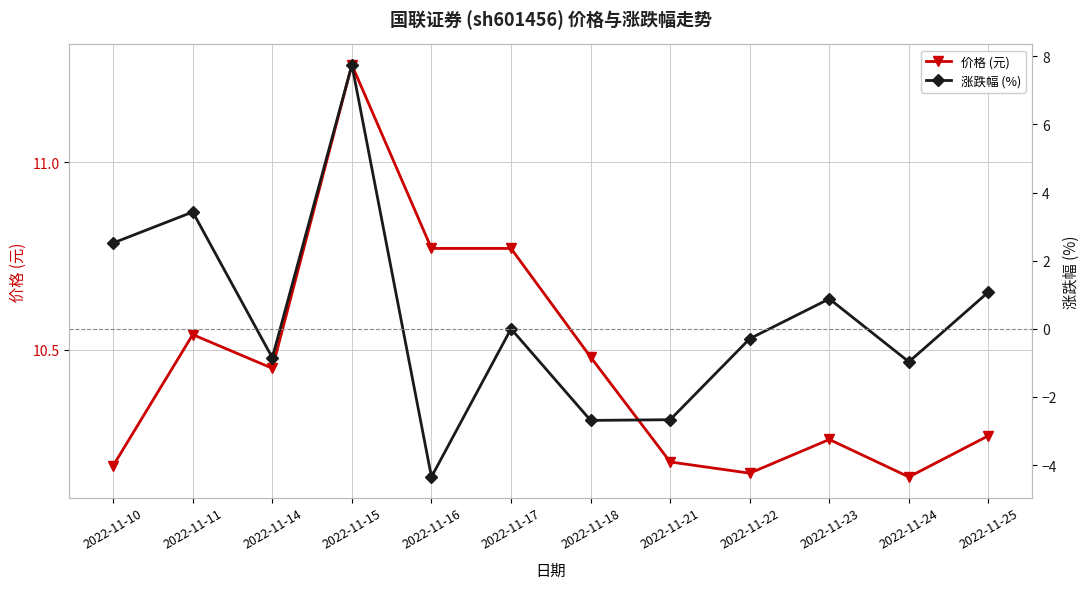

Reading left to right, transcribe all the data shown in this chart.

价格 (元): 10.2	10.5	10.4	11.3	10.8	10.8	10.5	10.2	10.2	10.3	10.2	10.3
涨跌幅 (%): 2.5	3.4	-0.8	7.8	-4.3	0.0	-2.7	-2.7	-0.3	0.9	-1.0	1.1